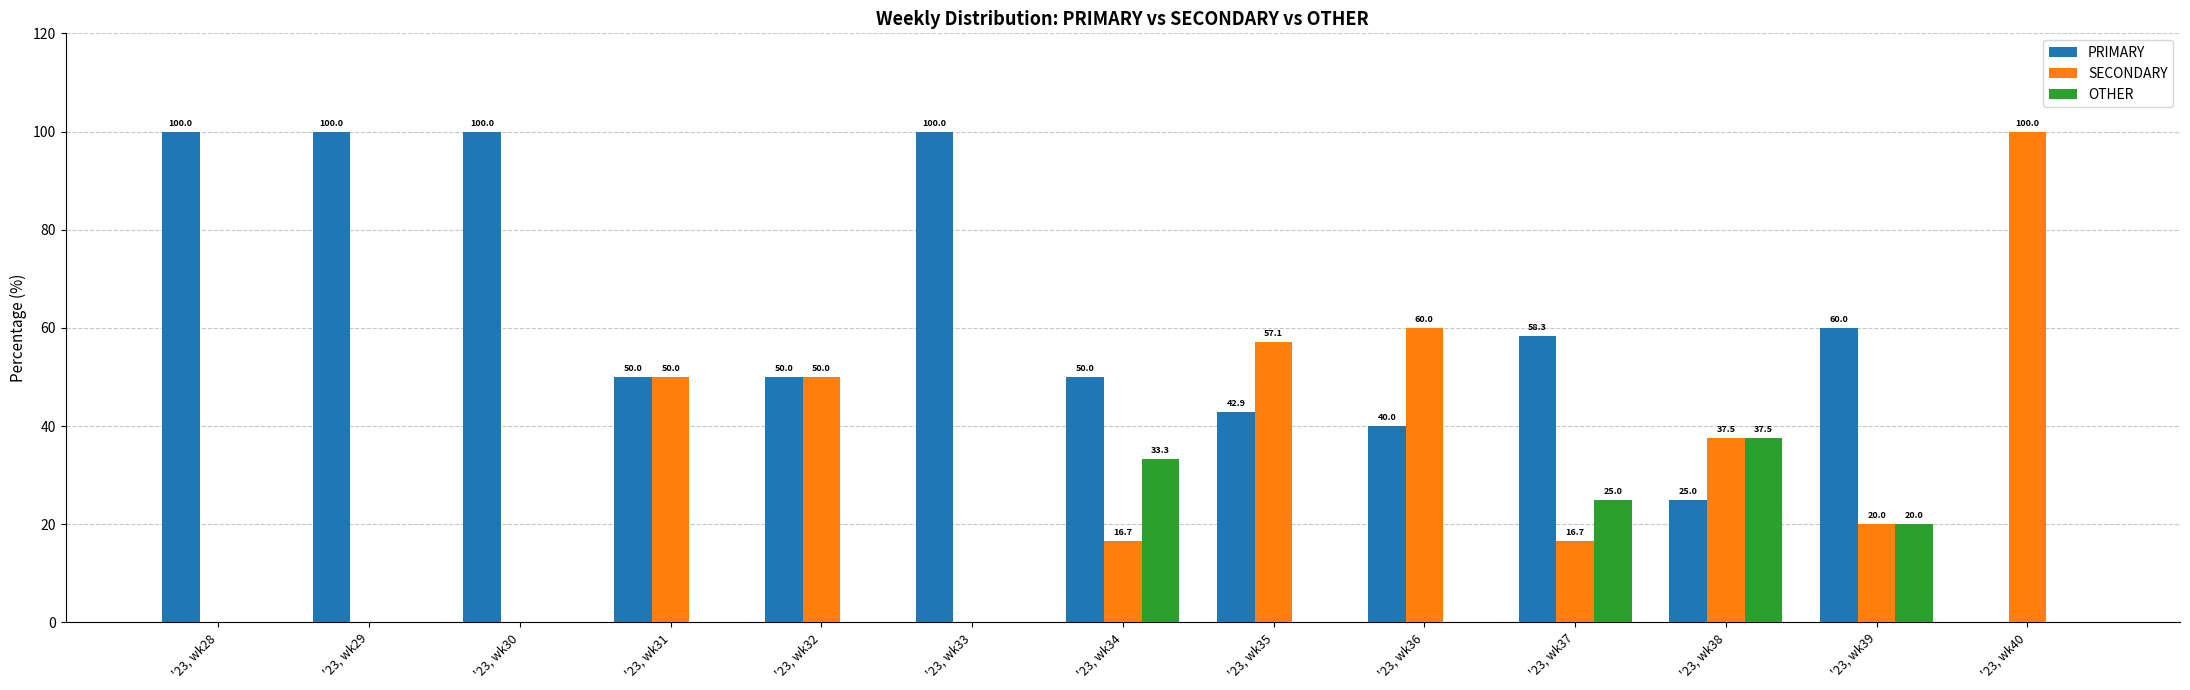

The value of PRIMARY at '23, wk38 is 34.9. True or false?

False